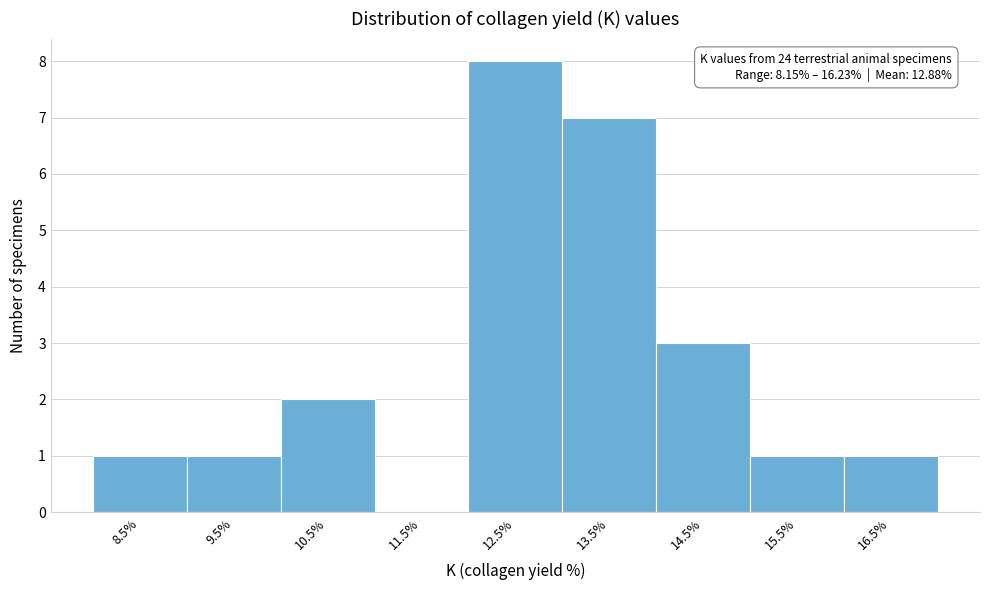

Which range on the x-axis has the tallest bar?

12 to 13